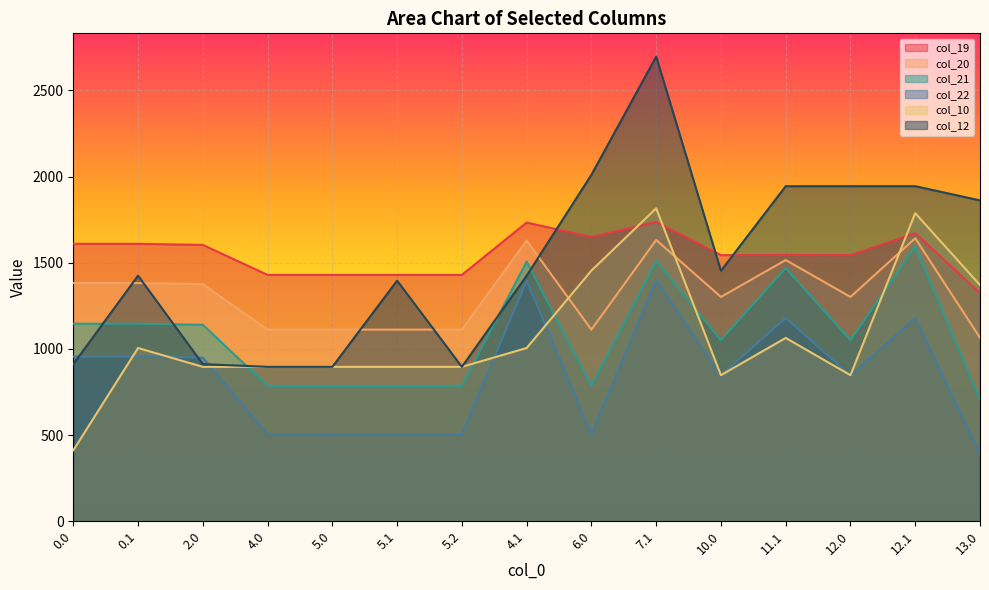

What is the sum of all col_20 values?

19785.0